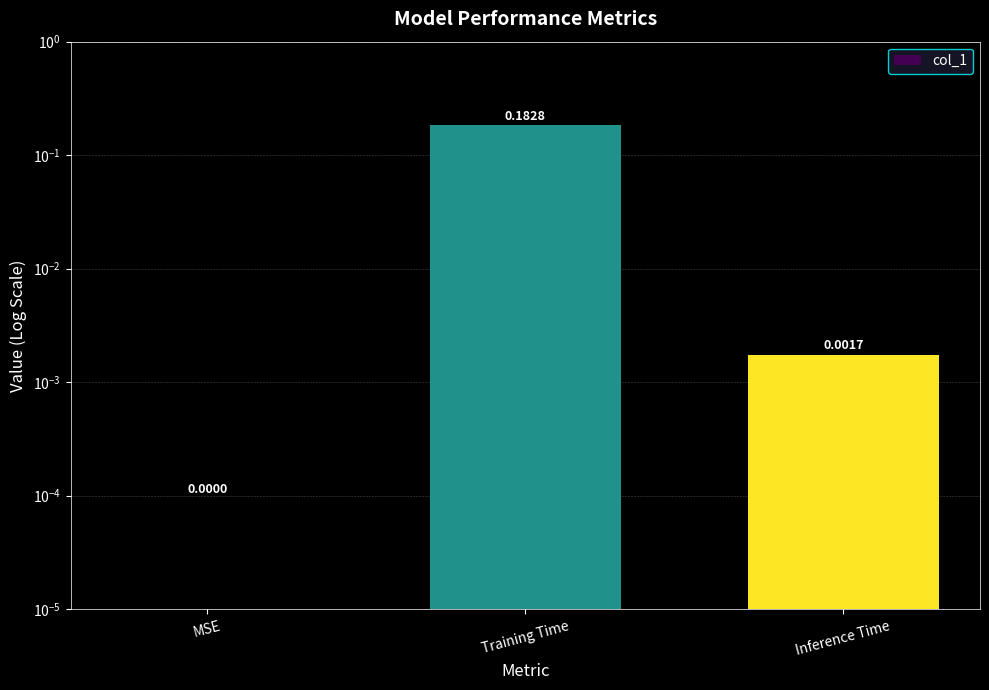

List the labels in order of value, smallest first.

MSE, Inference Time, Training Time